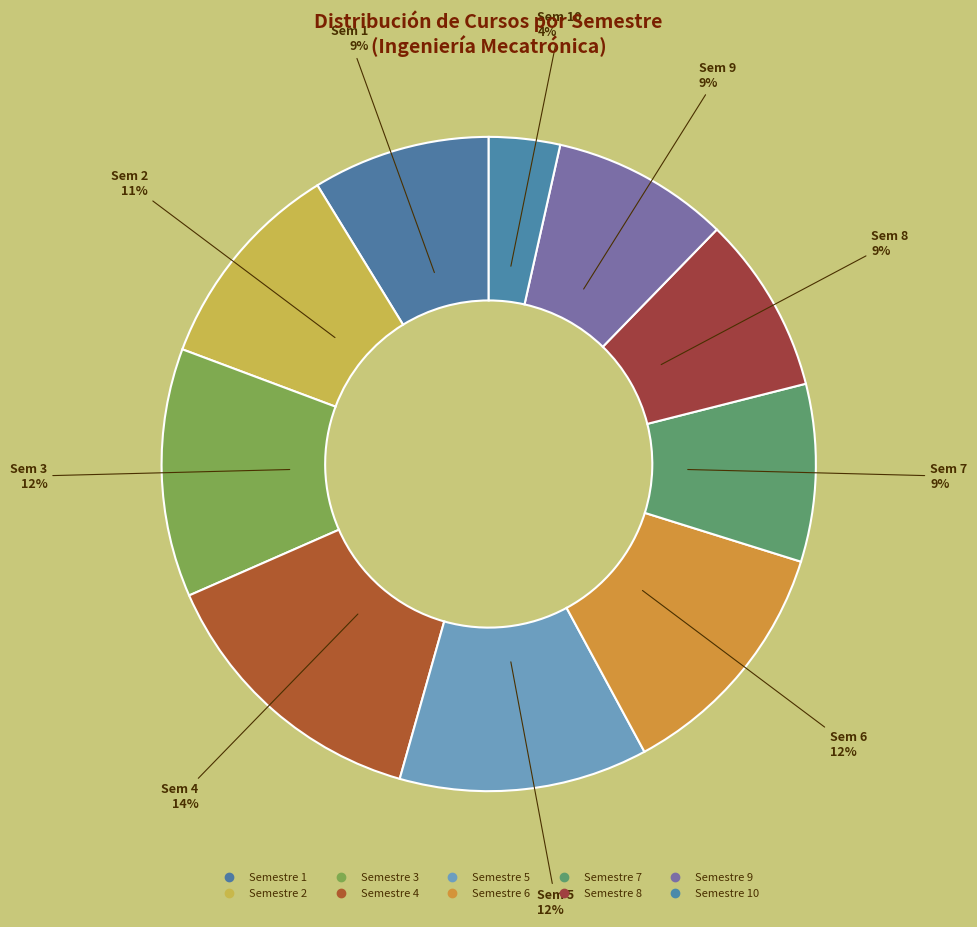

Count the number of slices in the pie.

10